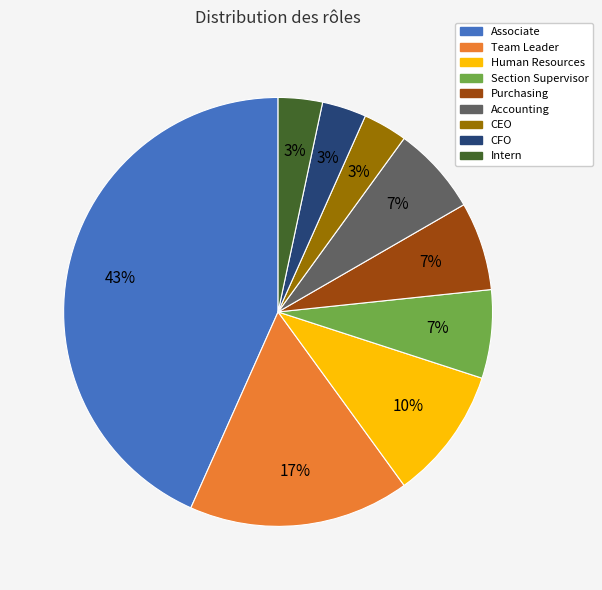

What is the largest slice in the pie chart?

Associate